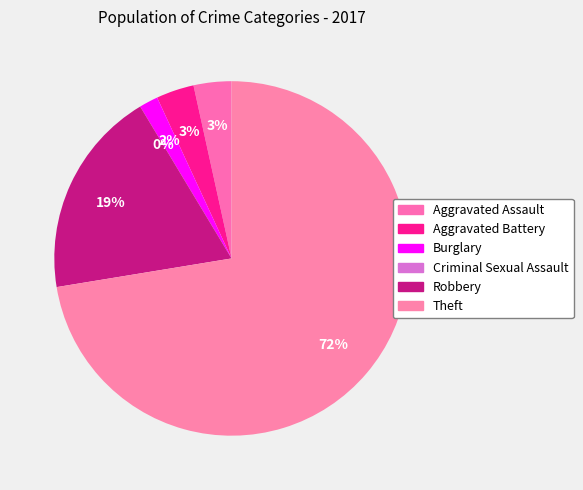

To the nearest percent, what is the combined percentage of Aggravated Assault and Criminal Sexual Assault?

3%